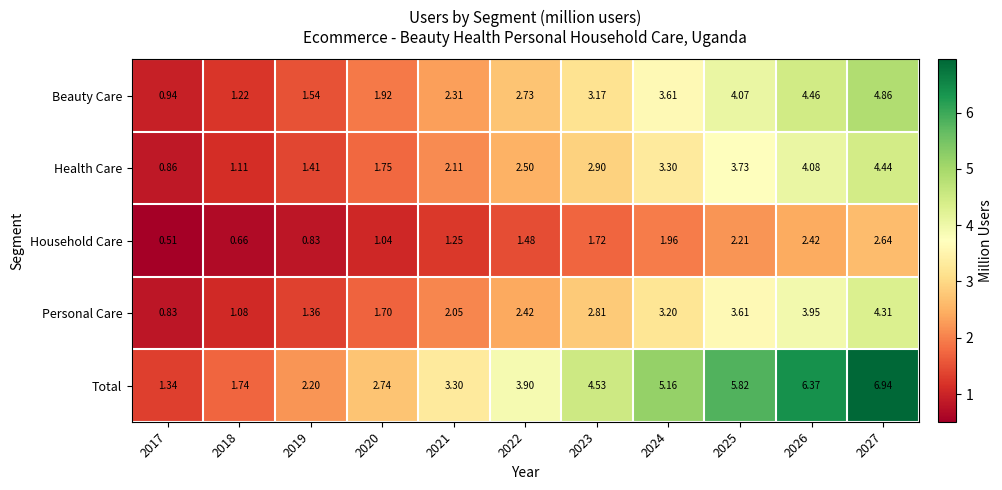

Which series has the largest total across all categories?

Total